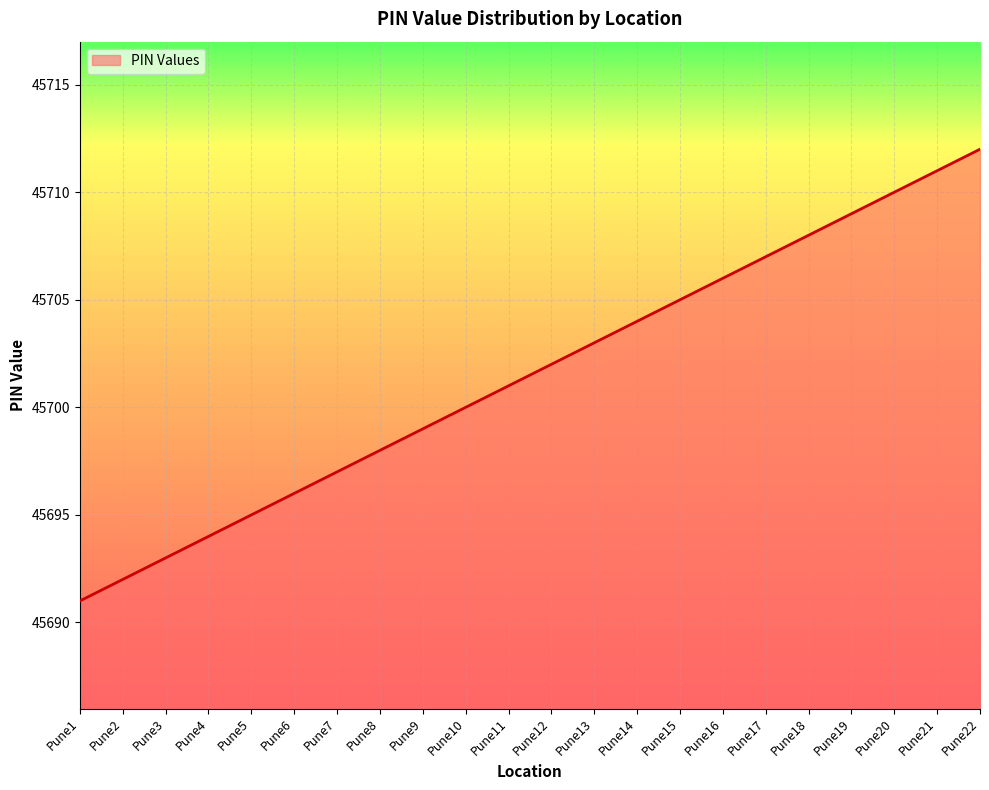

Which label corresponds to the largest value in the chart?

Pune22